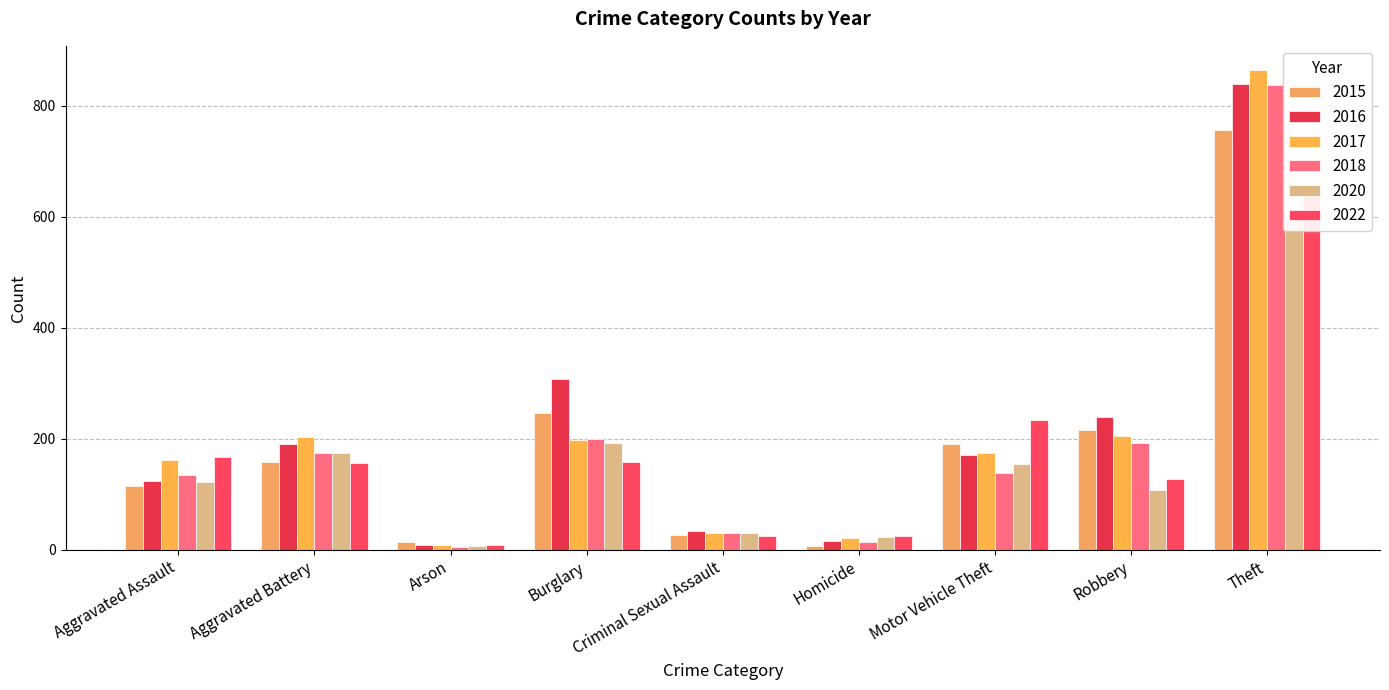

How many data points in 2022 are above 157?

4